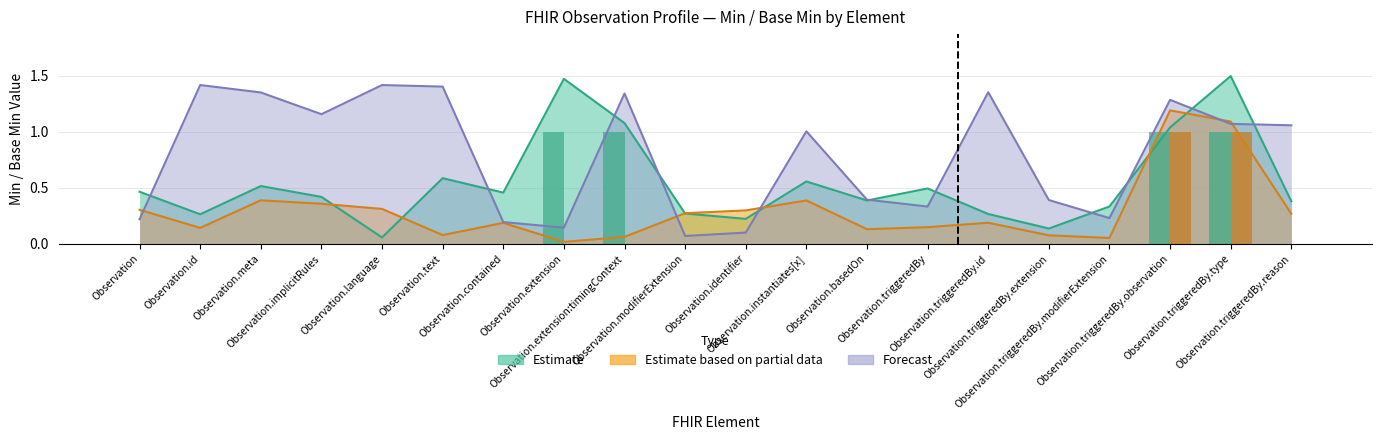

How many bars are there in each group?

2